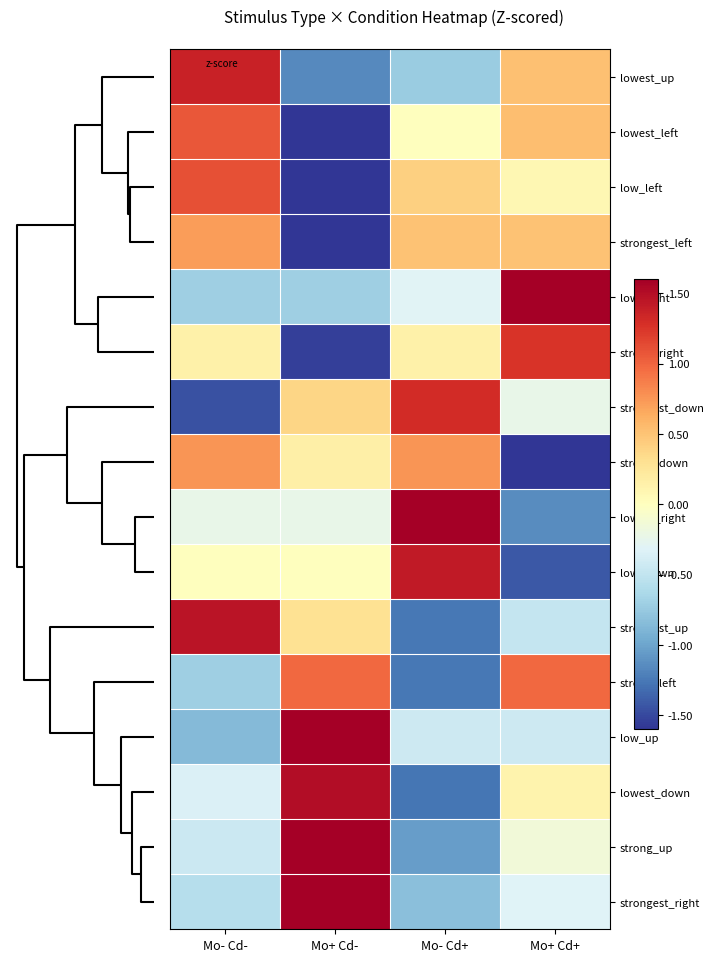

At how many categories does at least one series exceed 0?

4